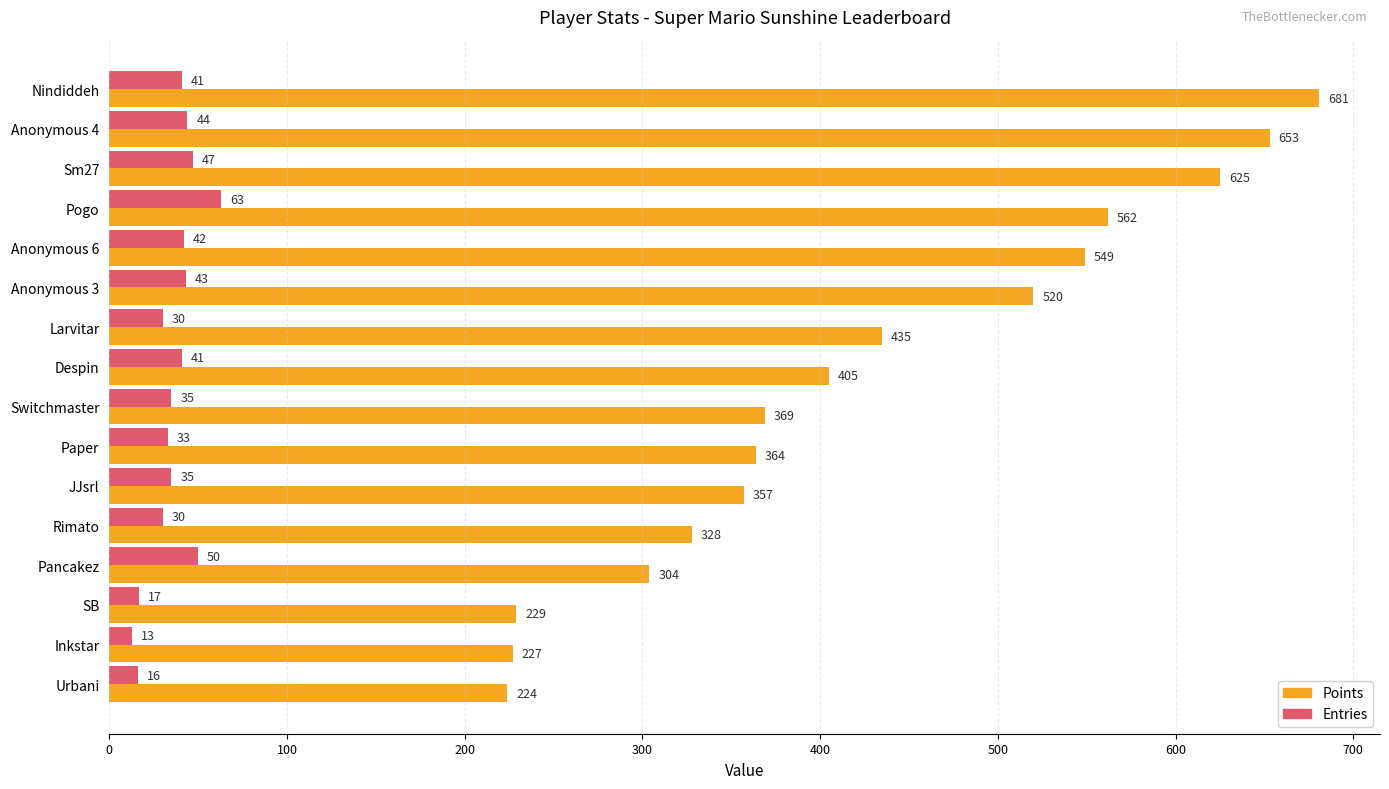

Between Anonymous 4 and Despin, which series saw the biggest shift?

Points